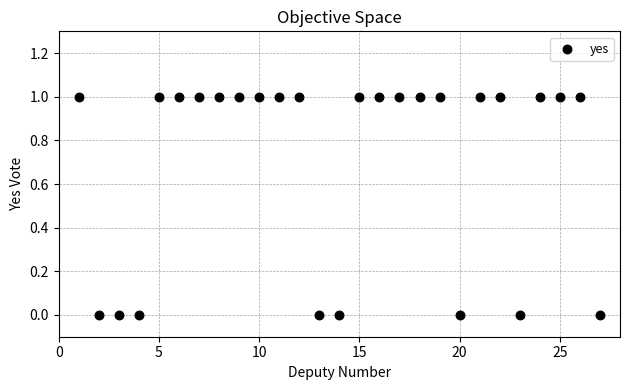

What is the range of X values (max minus min)?

26